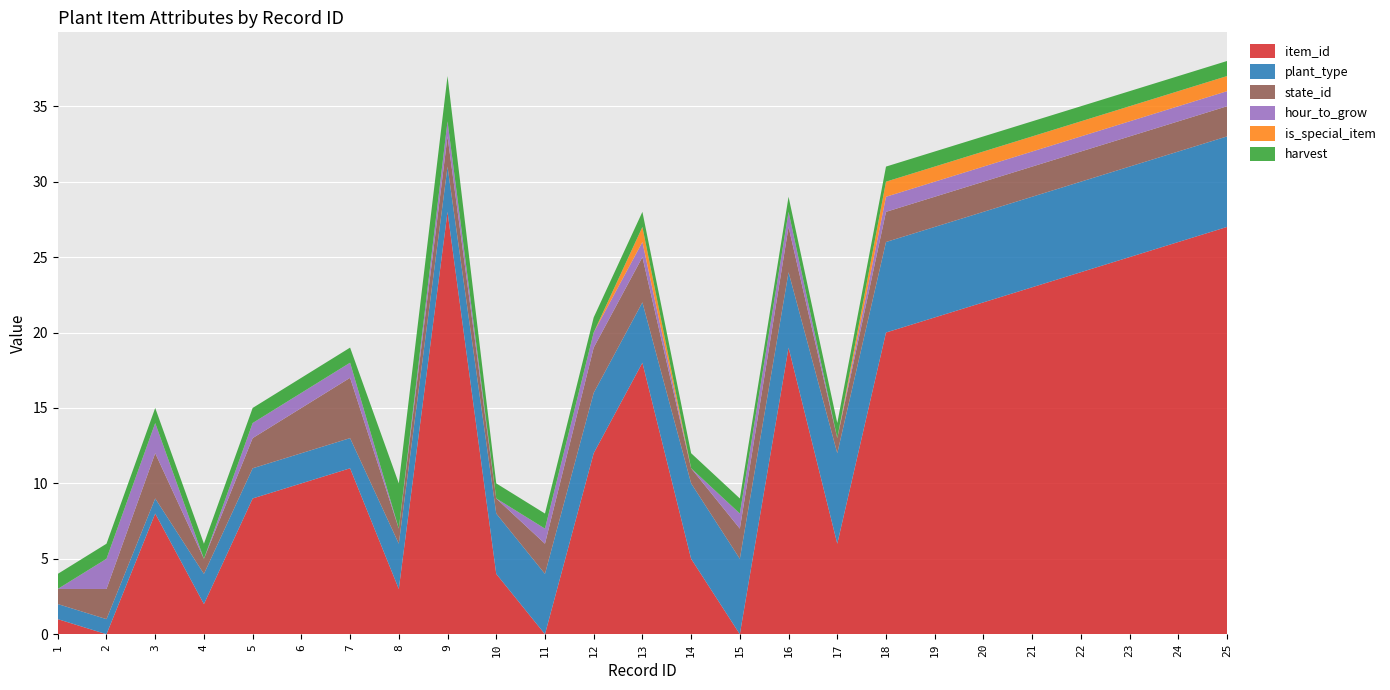

Reading right to left, extract all data points from this chart.

item_id: 25=27	24=26	23=25	22=24	21=23	20=22	19=21	18=20	17=6	16=19	15=0	14=5	13=18	12=12	11=0	10=4	9=28	8=3	7=11	6=10	5=9	4=2	3=8	2=0	1=1
plant_type: 25=6	24=6	23=6	22=6	21=6	20=6	19=6	18=6	17=6	16=5	15=5	14=5	13=4	12=4	11=4	10=4	9=3	8=3	7=2	6=2	5=2	4=2	3=1	2=1	1=1
state_id: 25=2	24=2	23=2	22=2	21=2	20=2	19=2	18=2	17=1	16=3	15=2	14=1	13=3	12=3	11=2	10=1	9=2	8=1	7=4	6=3	5=2	4=1	3=3	2=2	1=1
hour_to_grow: 25=1	24=1	23=1	22=1	21=1	20=1	19=1	18=1	17=0	16=1	15=1	14=0	13=1	12=1	11=1	10=0	9=1	8=0	7=1	6=1	5=1	4=0	3=2	2=2	1=0
is_special_item: 25=1	24=1	23=1	22=1	21=1	20=1	19=1	18=1	17=0	16=0	15=0	14=0	13=1	12=0	11=0	10=0	9=0	8=0	7=0	6=0	5=0	4=0	3=0	2=0	1=0
harvest: 25=1	24=1	23=1	22=1	21=1	20=1	19=1	18=1	17=1	16=1	15=1	14=1	13=1	12=1	11=1	10=1	9=3	8=3	7=1	6=1	5=1	4=1	3=1	2=1	1=1